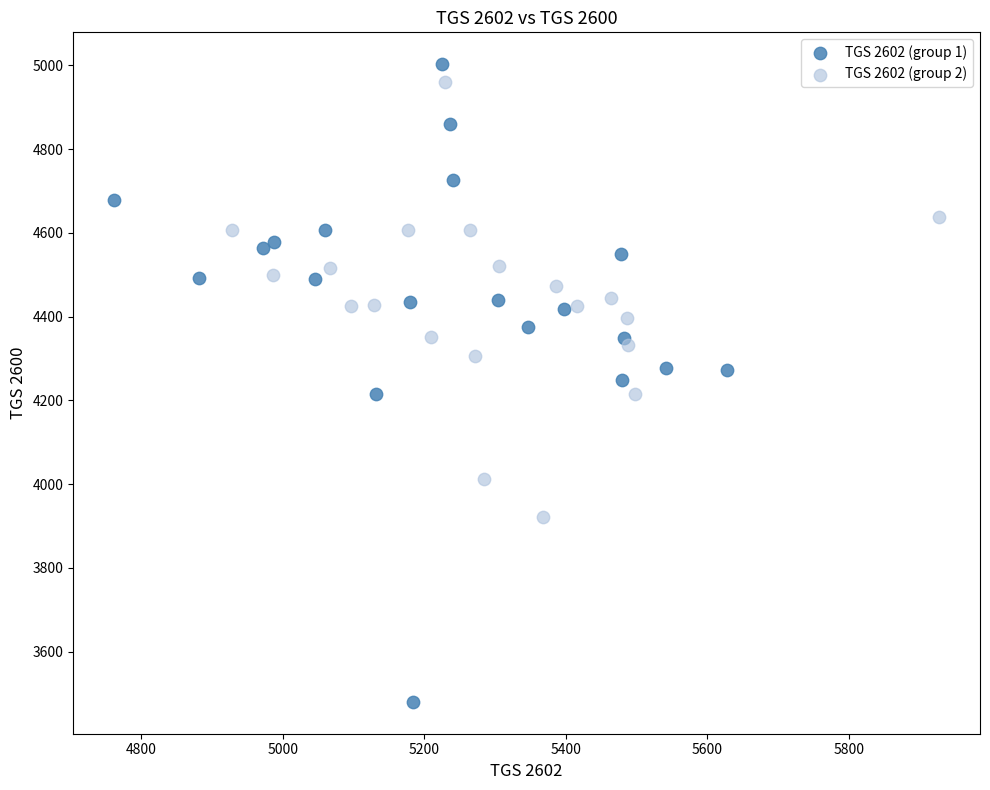

Which series reaches the maximum Y coordinate?

TGS 2602 (group 1)